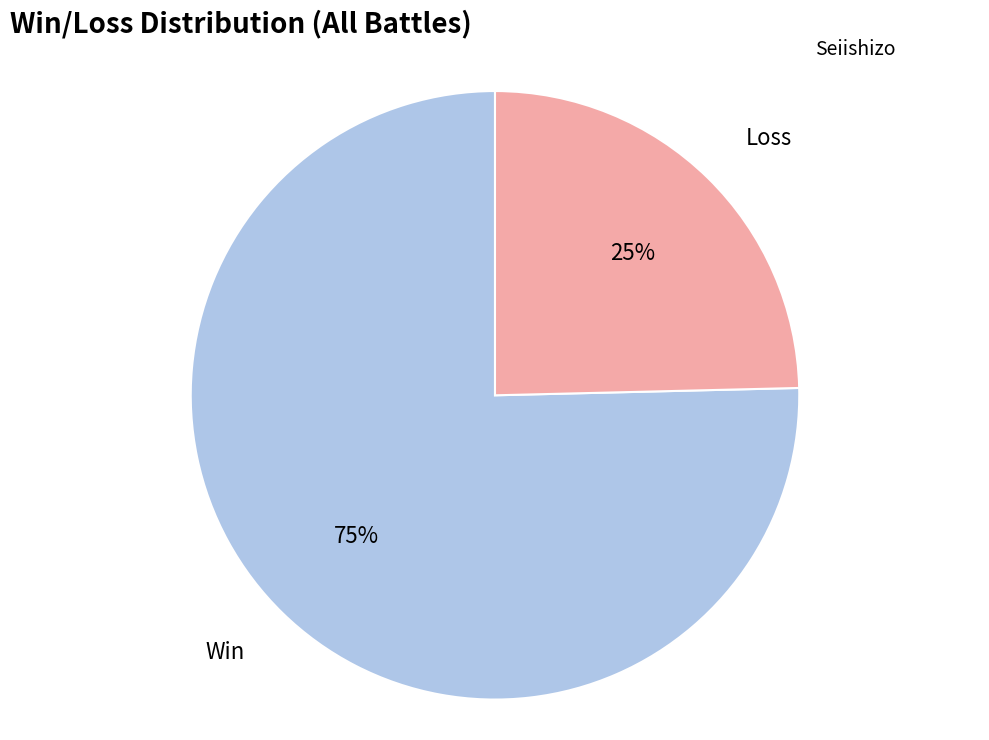

Rank the categories by value from highest to lowest.

Win, Loss